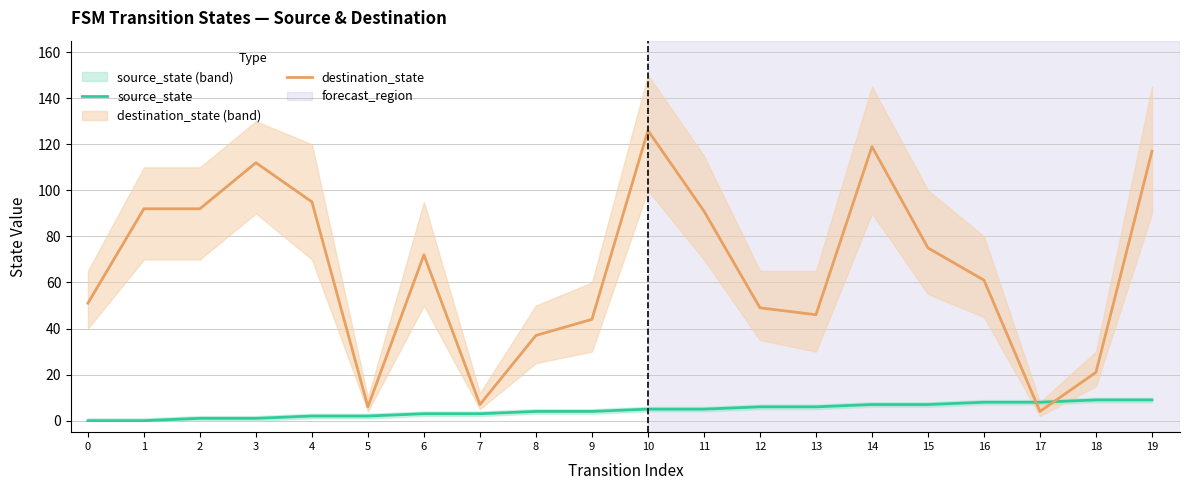

What are all the series names shown in the legend?

source_state, destination_state